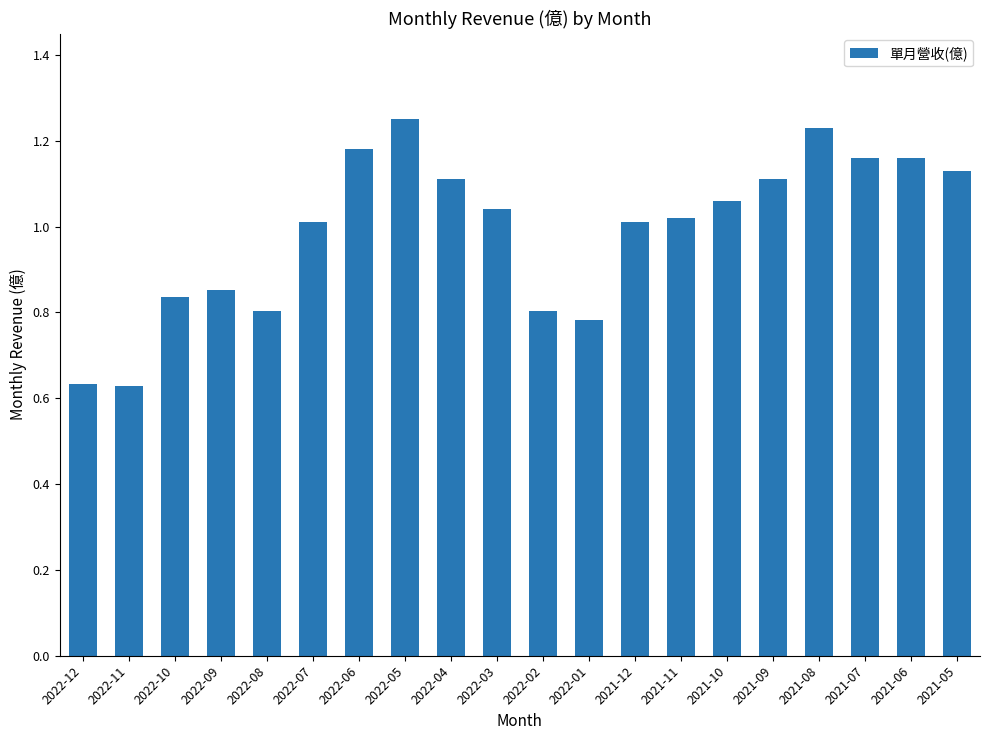

What is the label of the 8th bar from the left?

2022-05